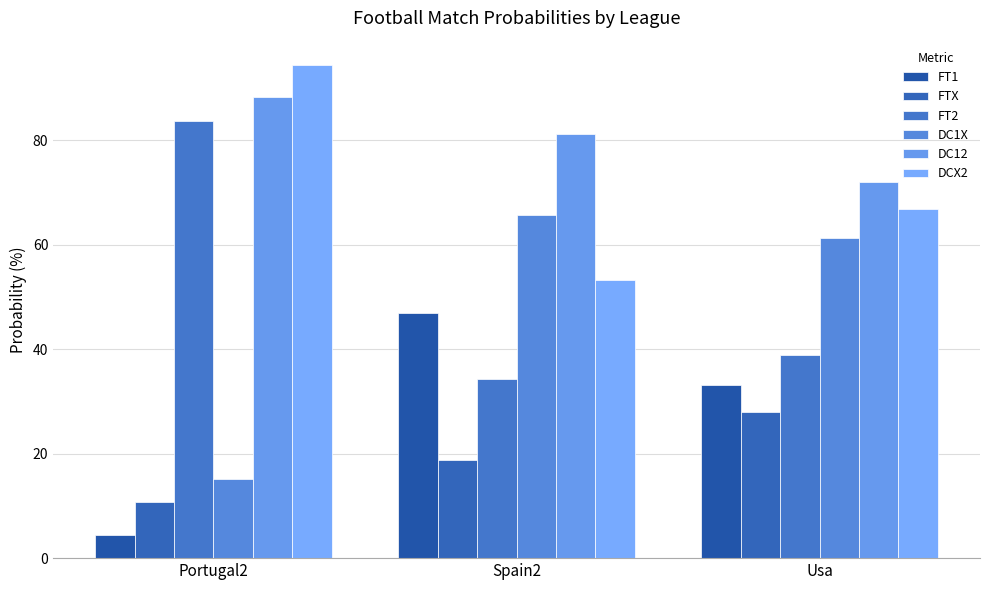

What is the sum of the FT2 values at Usa and Portugal2?

122.4